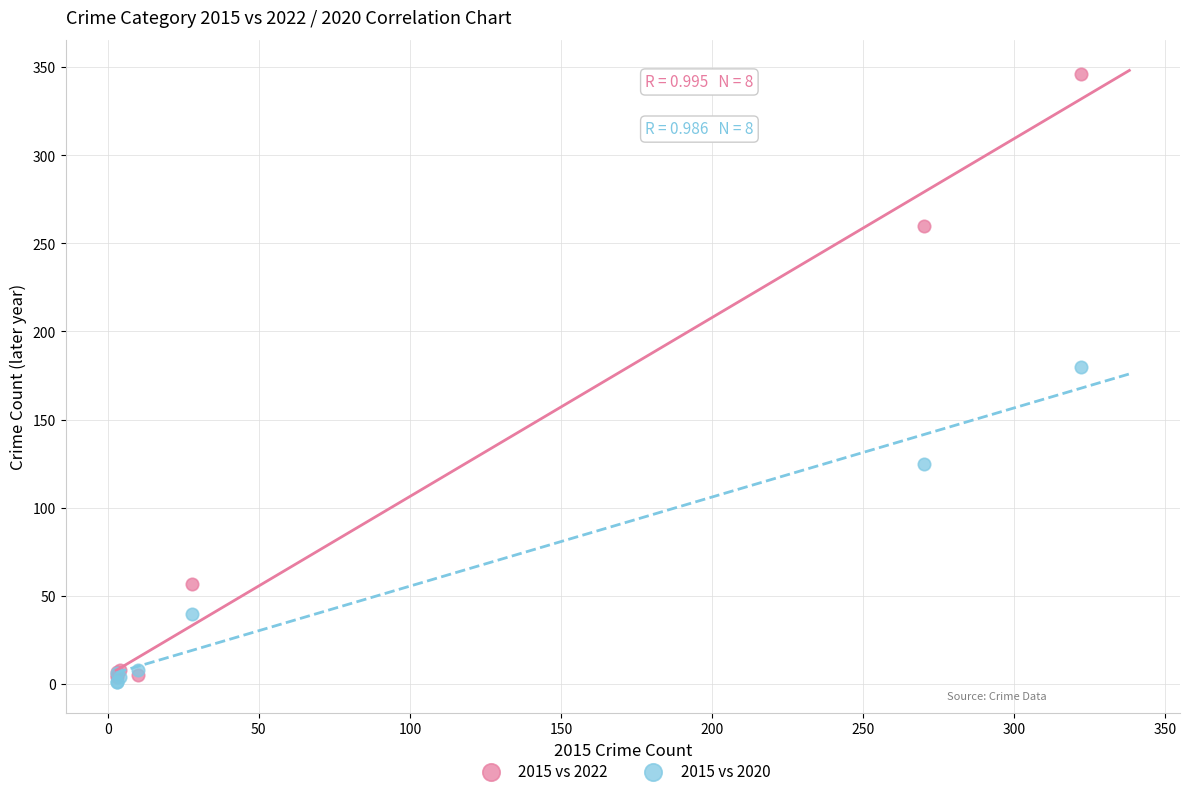

Which series contains the highest Y value?

2015 vs 2022